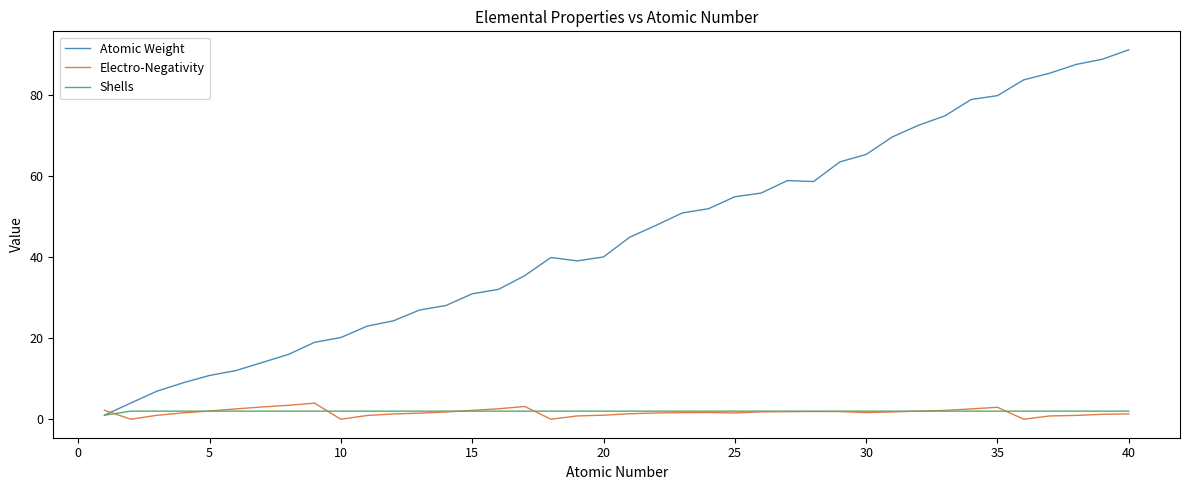

What is the highest value of the Atomic Weight series?

91.2